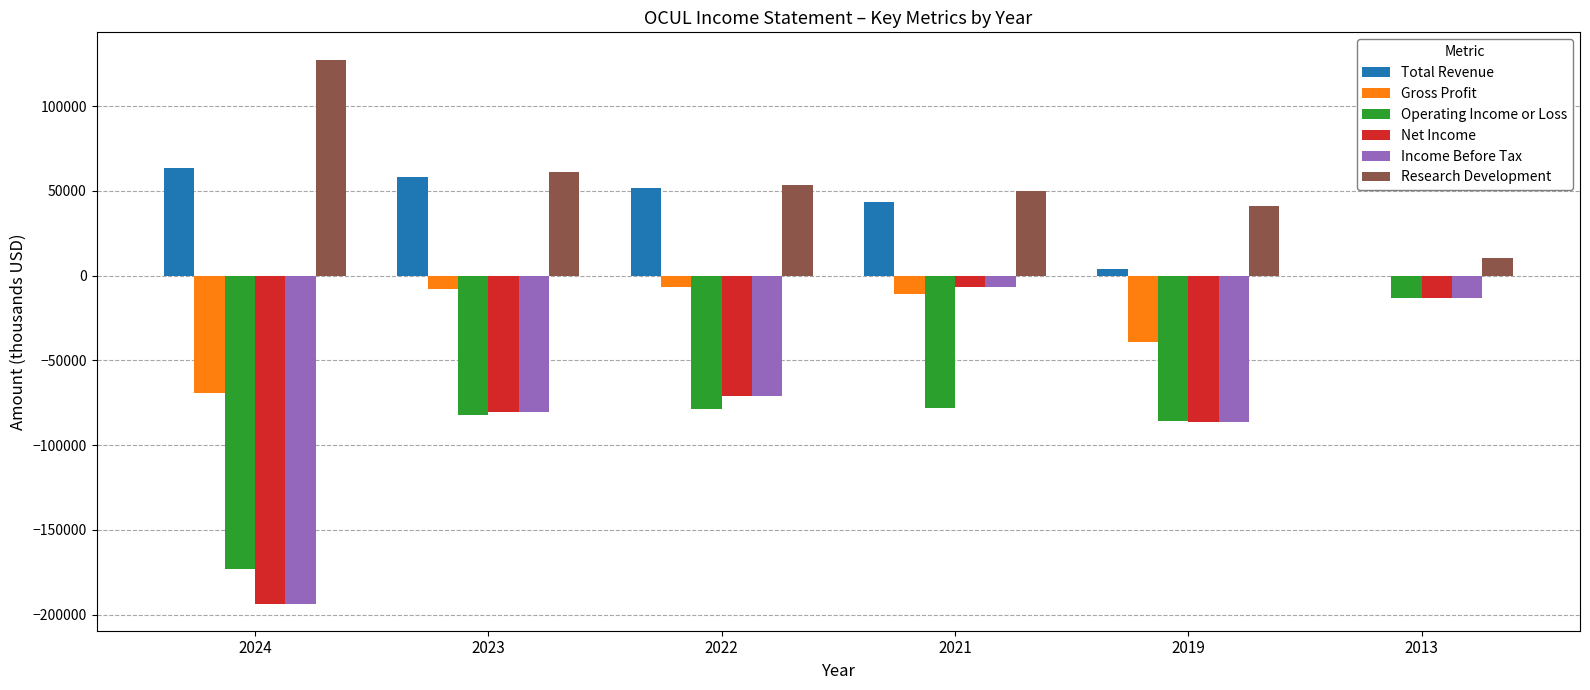

What is the total value across all series at 2013?

-29000